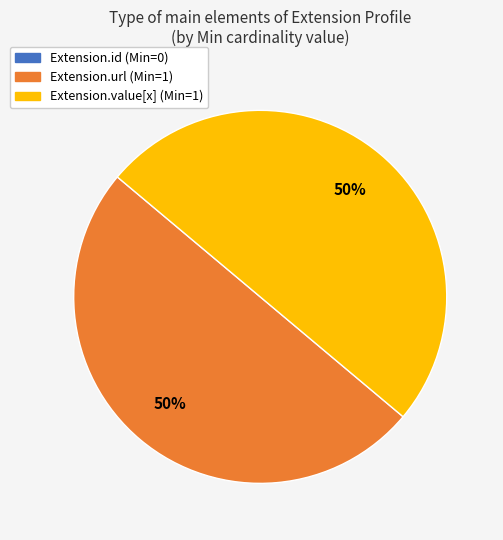

To the nearest percent, what portion does Extension.value[x] (Min=1) represent?

50%